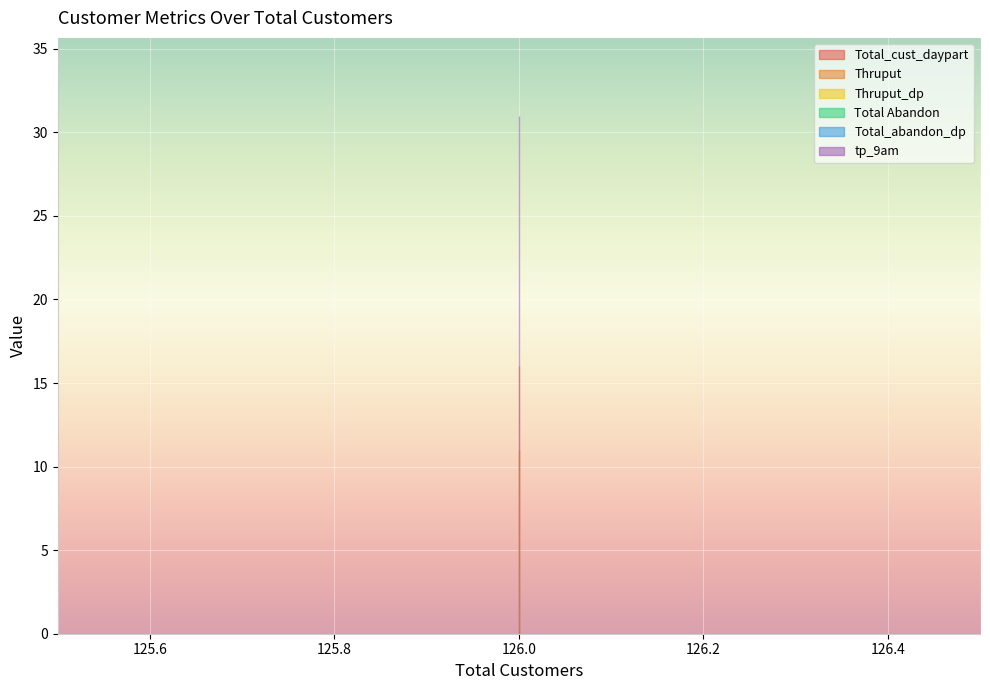

At which category is the sum across all series the highest?

126